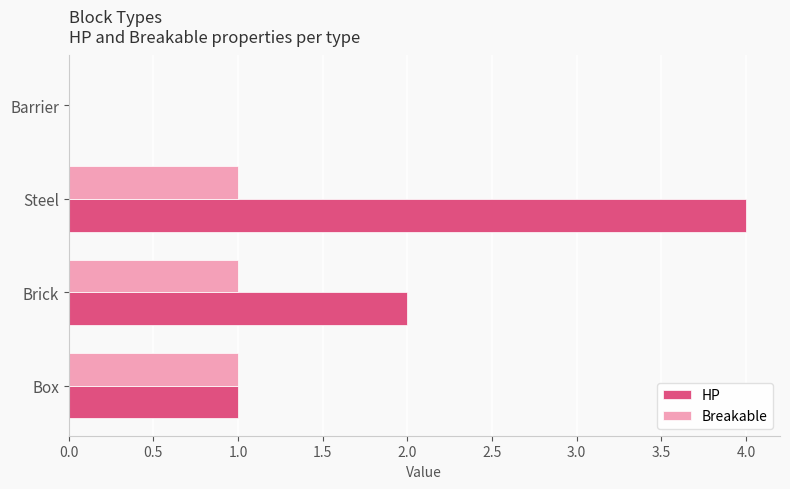

Which series has the largest total across all categories?

HP